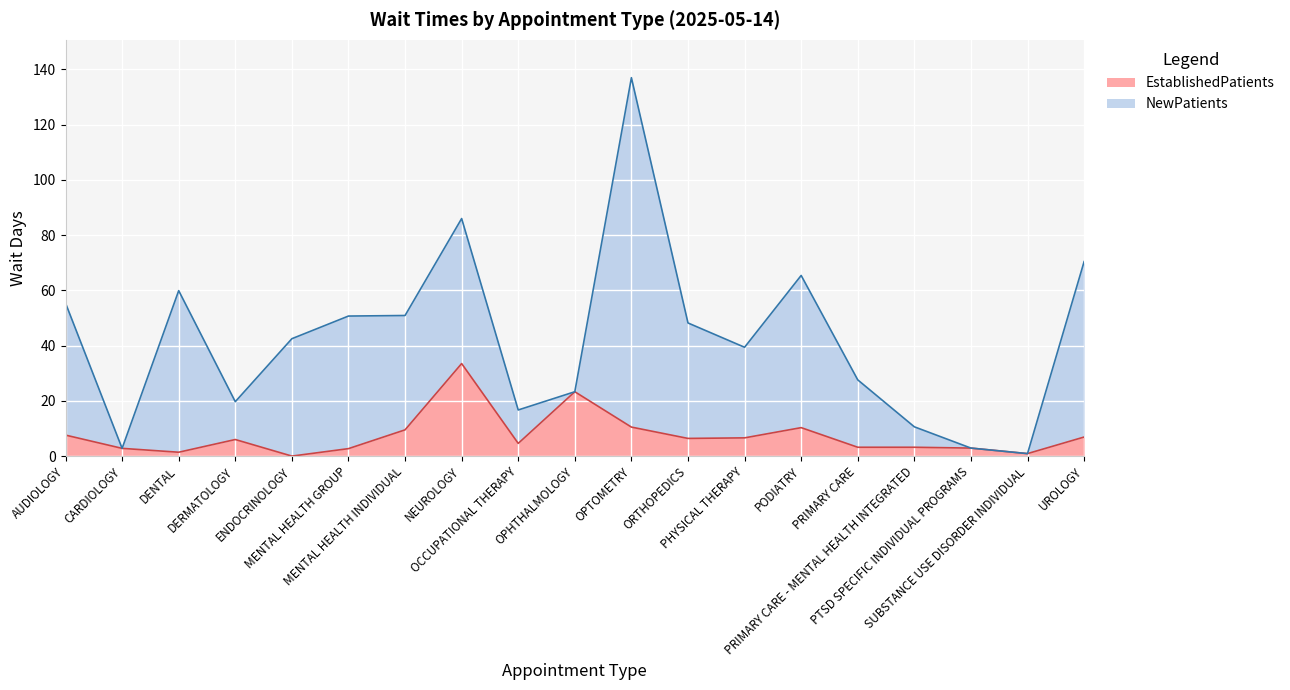

Where is the first local maximum?

DERMATOLOGY